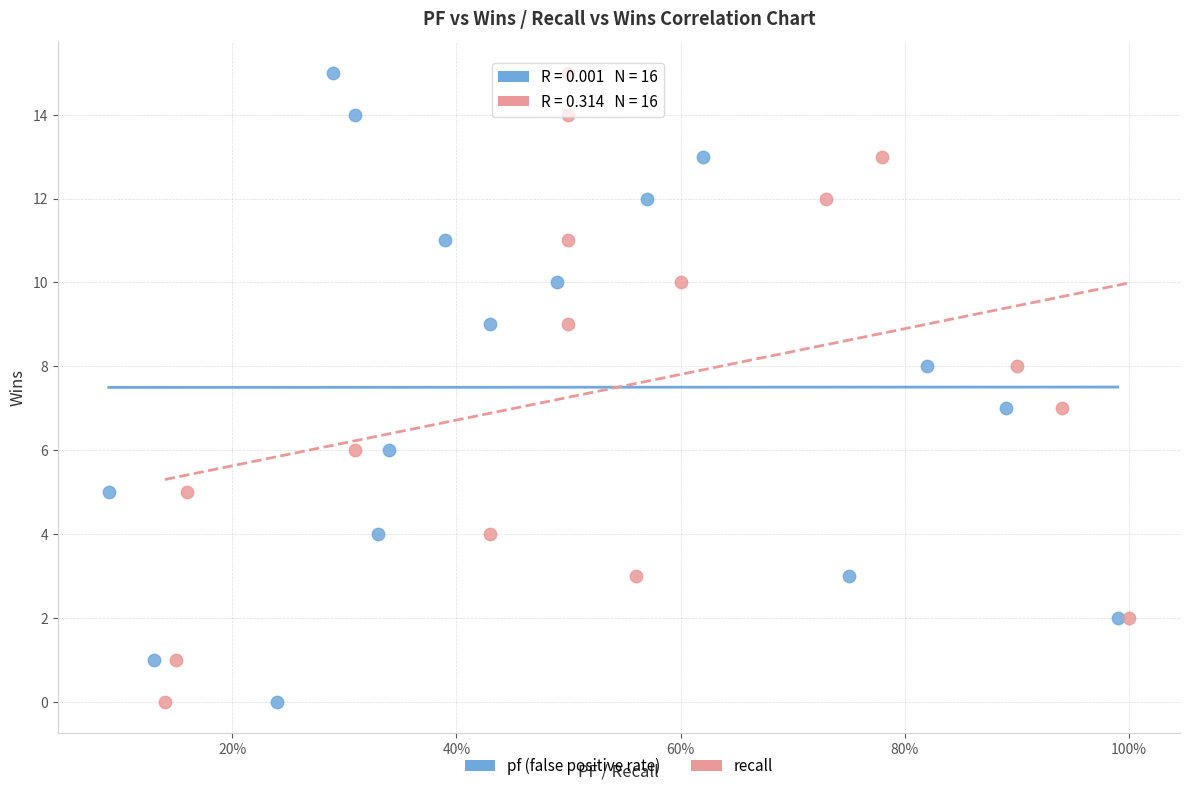

What are all the series names shown in the legend?

pf (false positive rate), recall